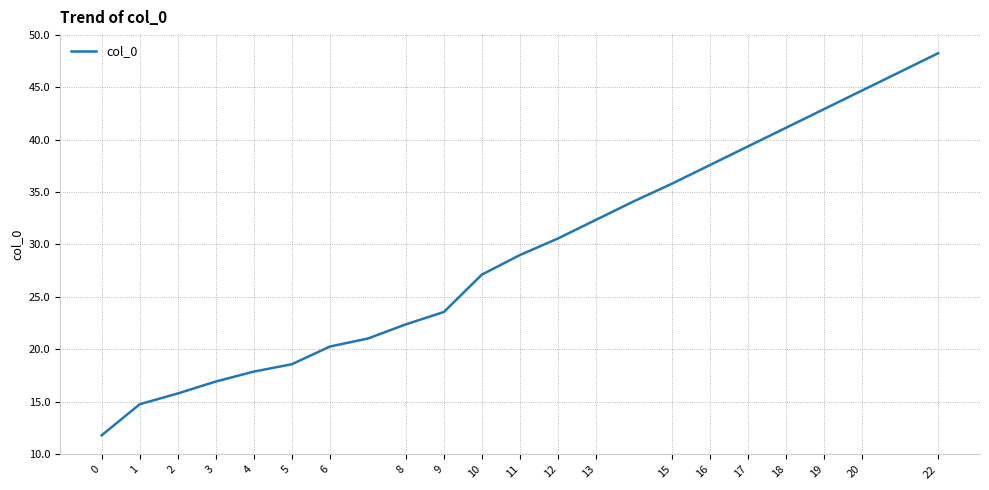

What is the difference between the maximum and minimum values?

36.5